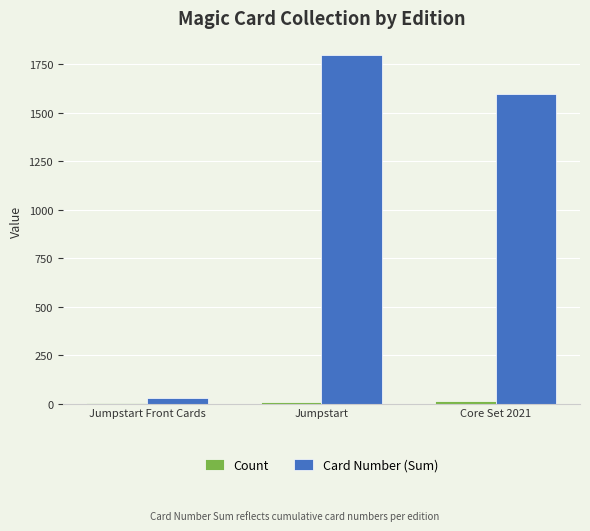

At which category is the sum across all series the highest?

Jumpstart